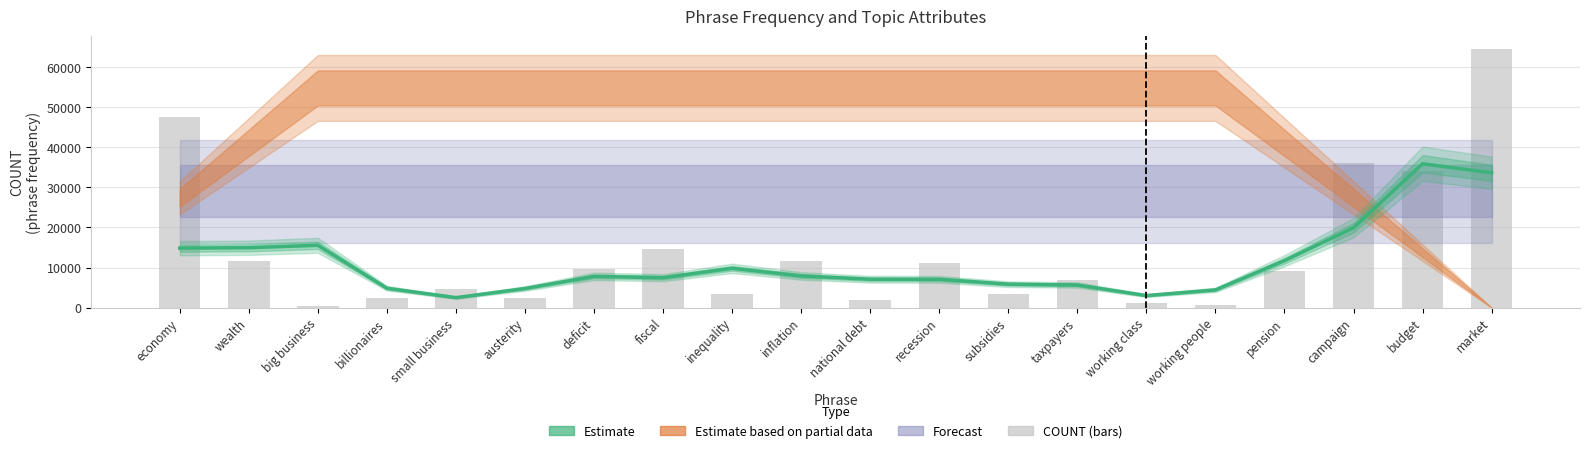

Rank the categories by value from highest to lowest.

market, economy, campaign, budget, fiscal, wealth, inflation, recession, deficit, pension, taxpayers, small business, inequality, subsidies, billionaires, austerity, national debt, working class, working people, big business